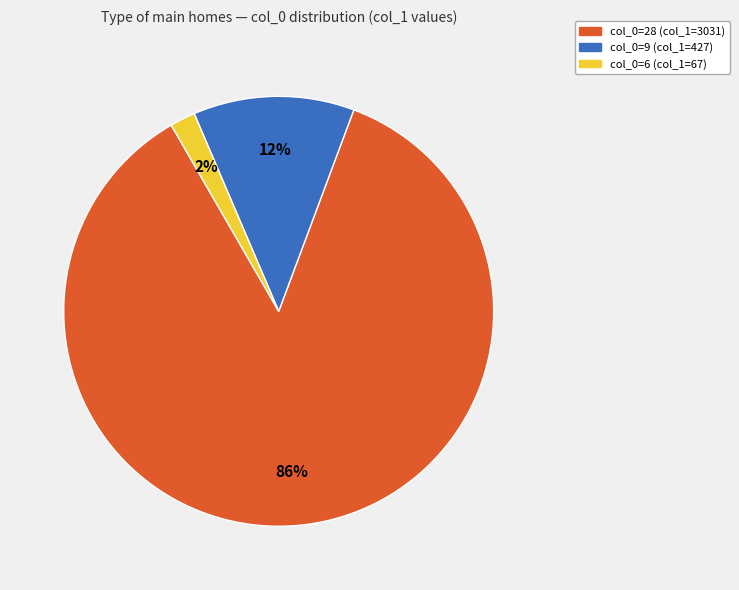

To the nearest percent, what is the average slice percentage?

33%